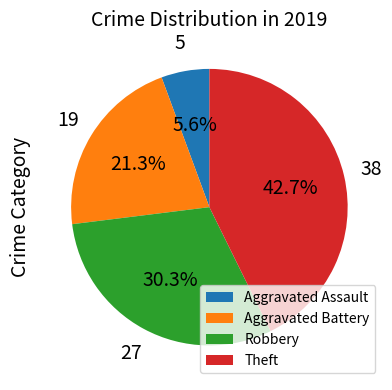

Is there a majority slice in this chart?

No